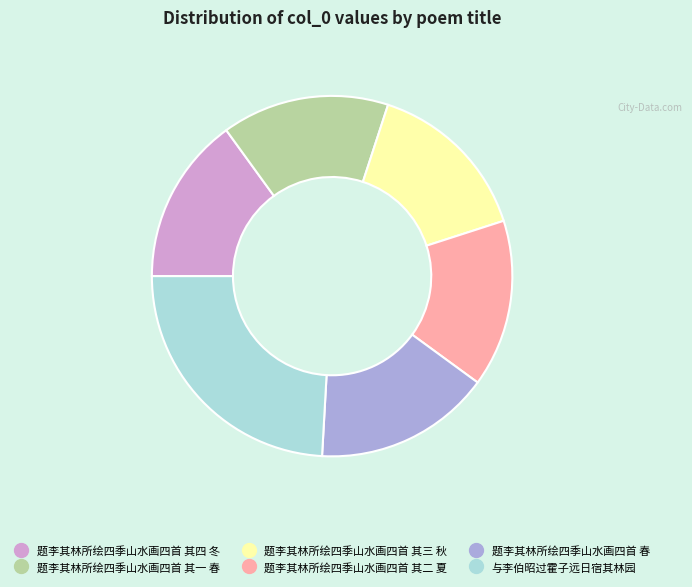

Which slice is the largest?

与李伯昭过霍子远日宿其林园